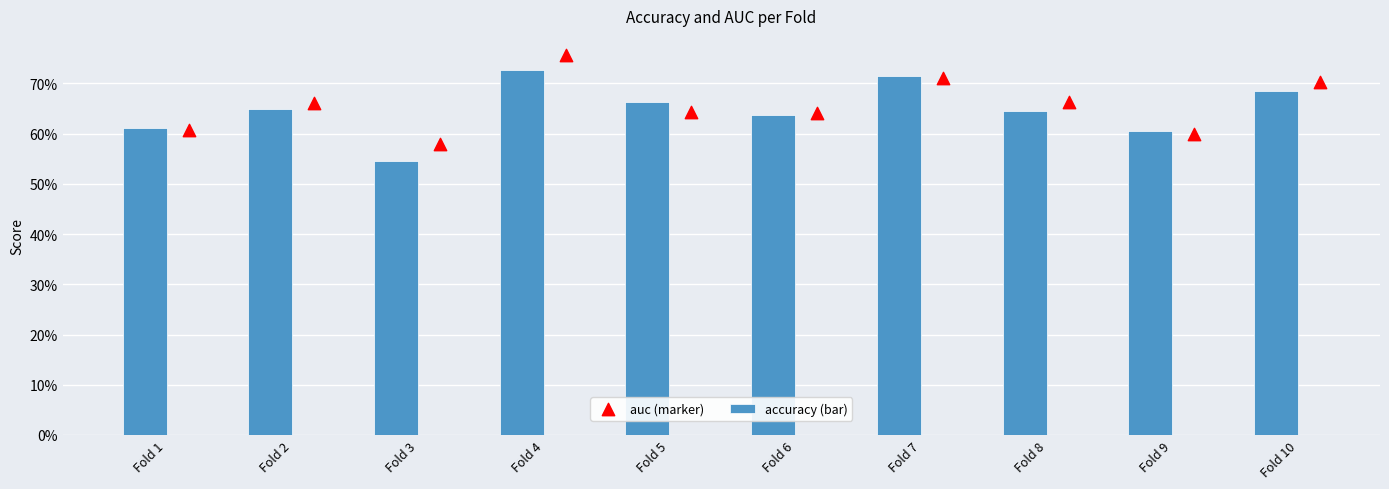

What is the total value across all series at Fold 6?

1.3